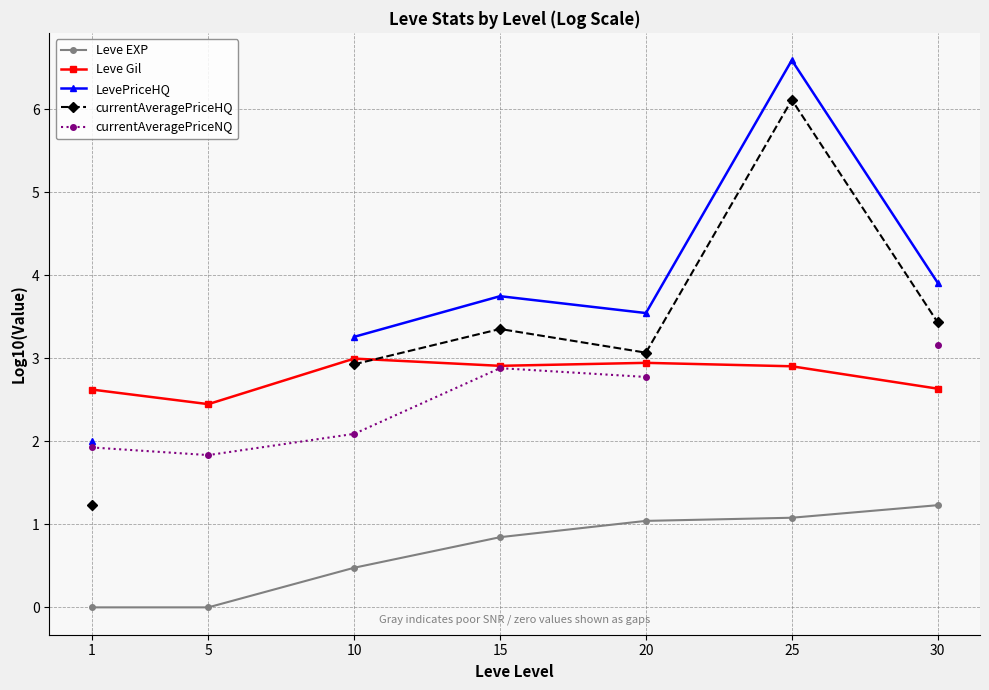

At which category does LevePriceHQ reach its first local peak?

15